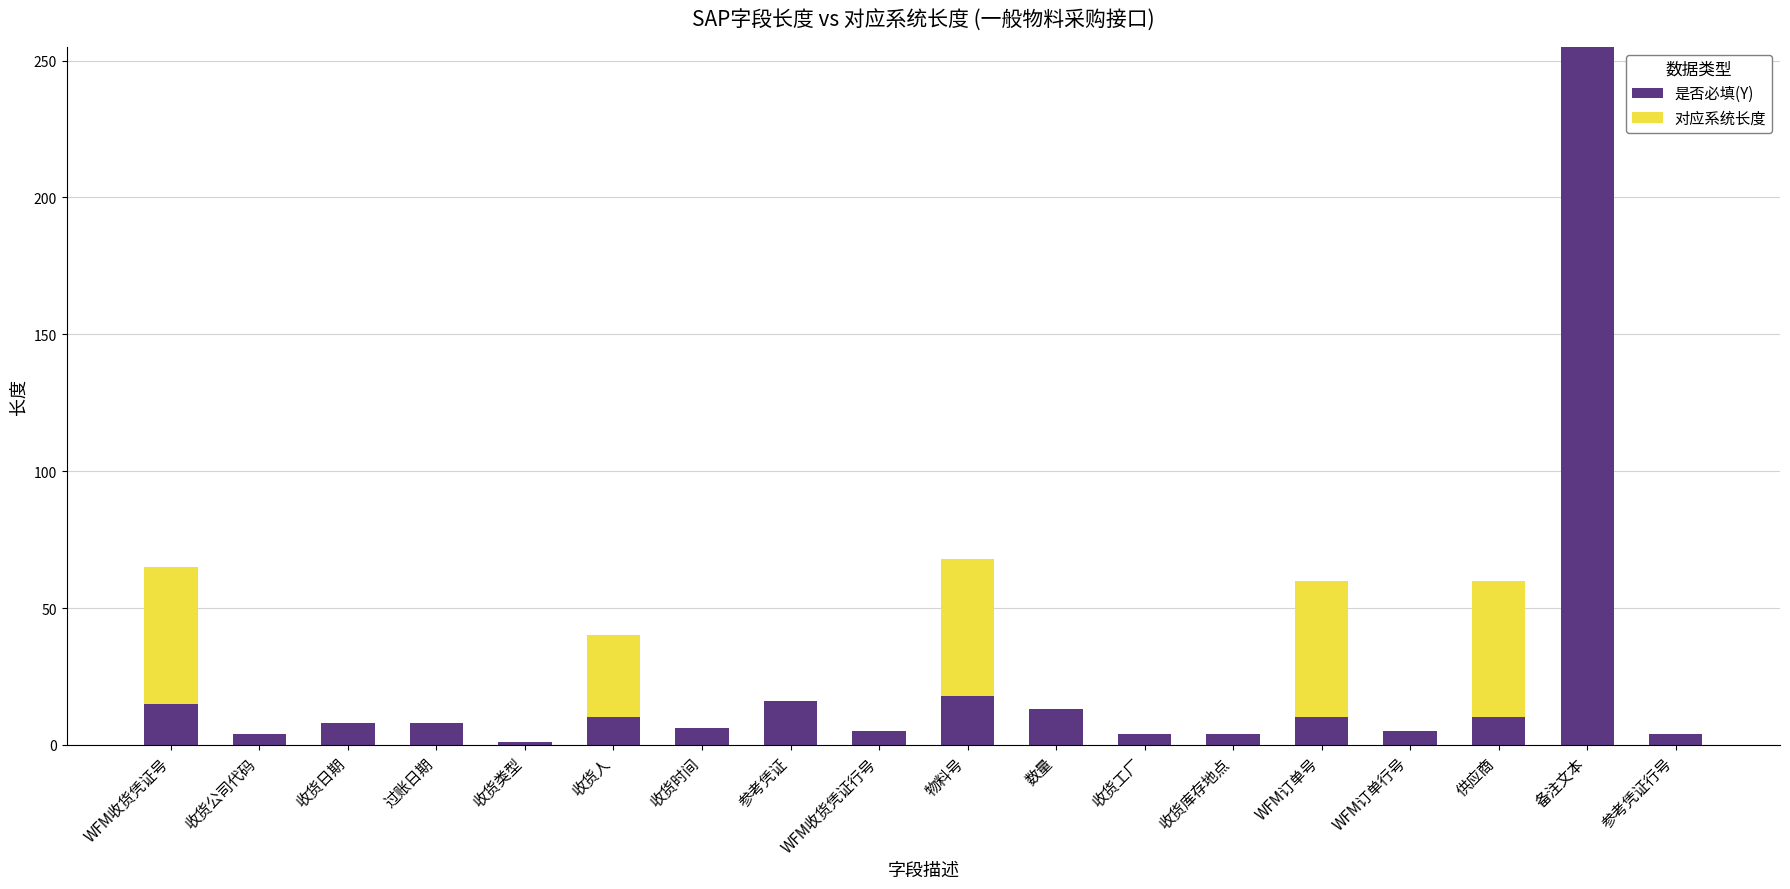

What is the total value across all series at 参考凭证?

16